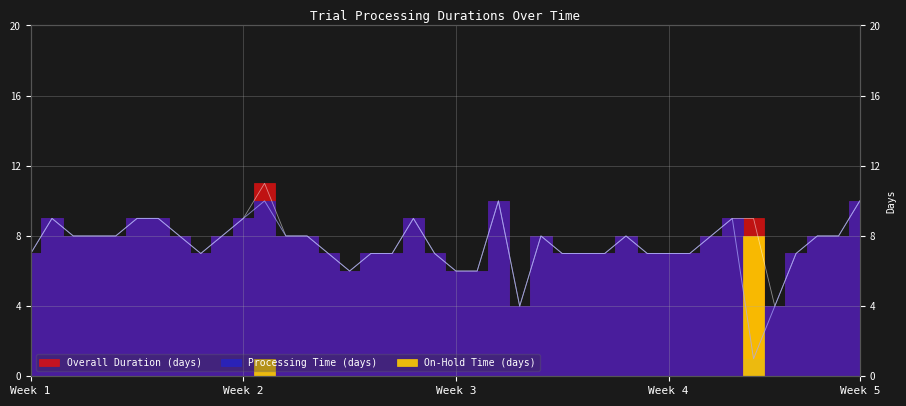

At how many categories does at least one series exceed 5?

38